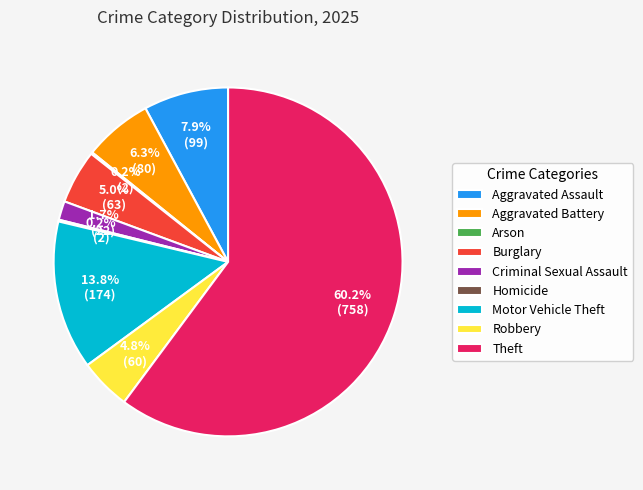

Which slice is the largest?

Theft